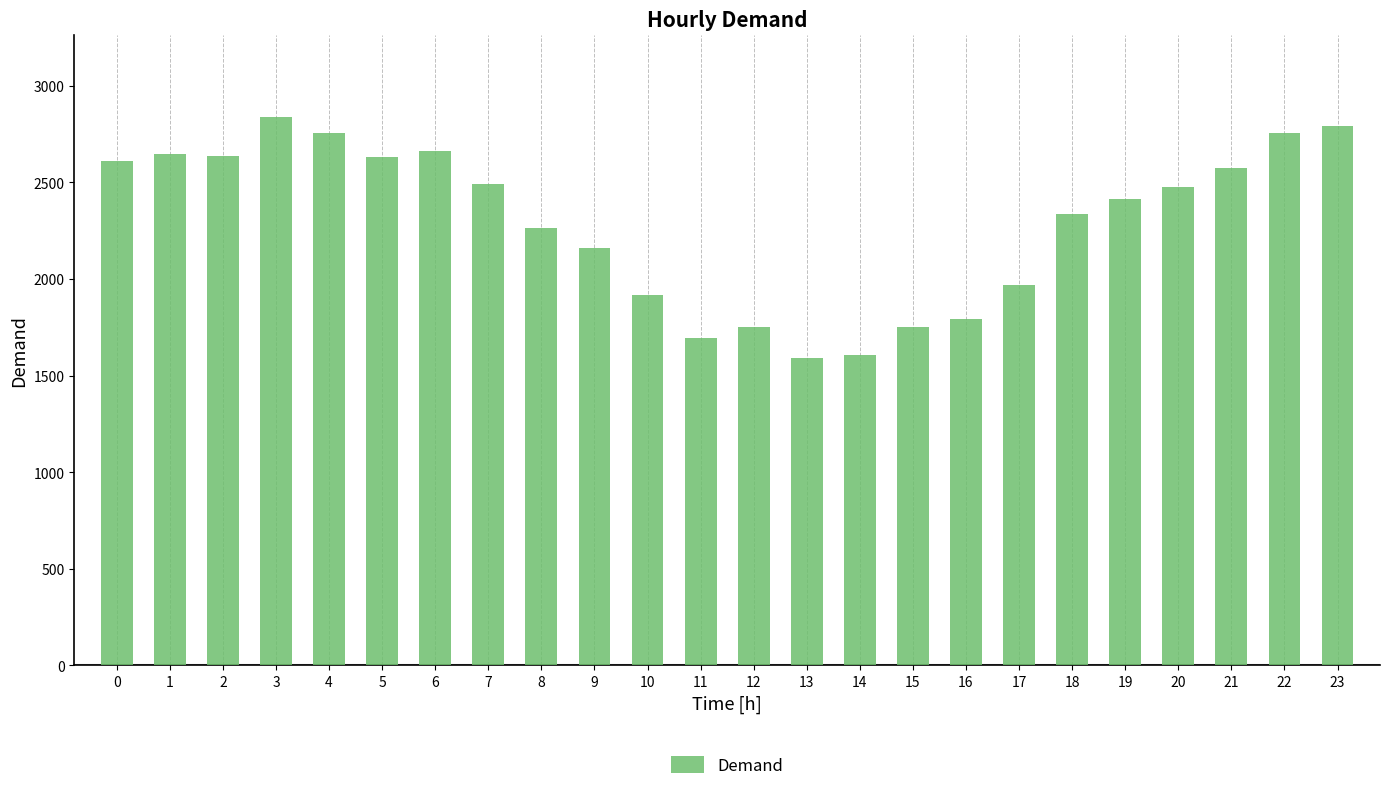

What is the average value?

2296